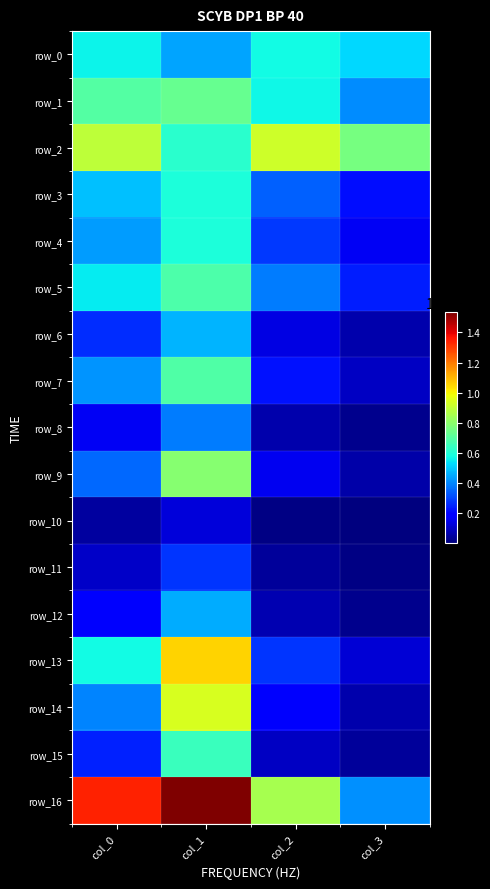

Rank the series by their maximum value, from lowest to highest.

row_10, row_11, row_8, row_12, row_6, row_0, row_4, row_3, row_15, row_5, row_7, row_1, row_9, row_2, row_14, row_13, row_16